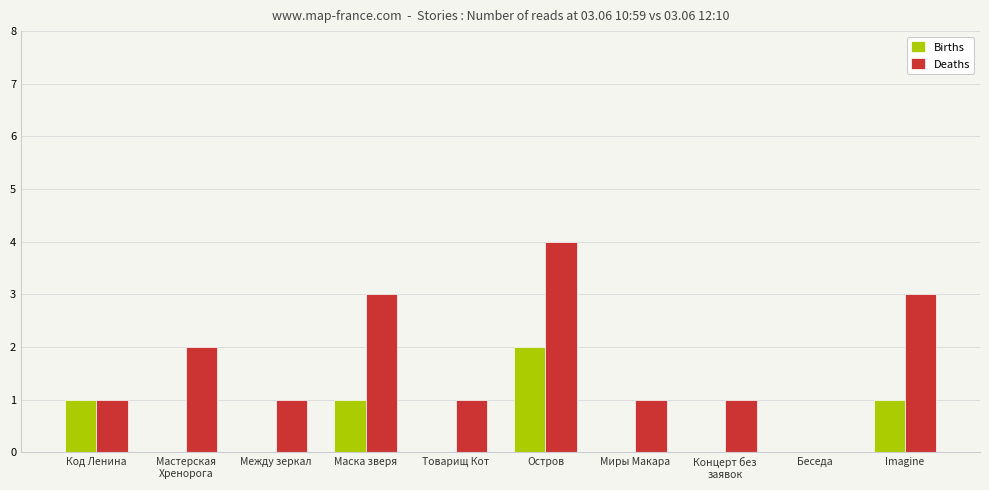

Are the bars horizontal?

No